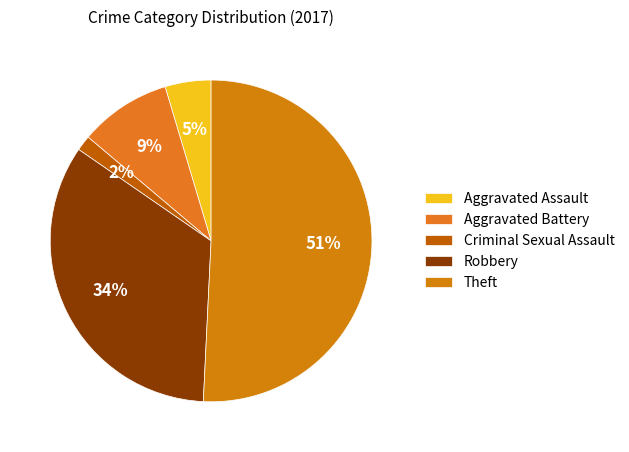

True or false: Theft accounts for 51% of the total.

True